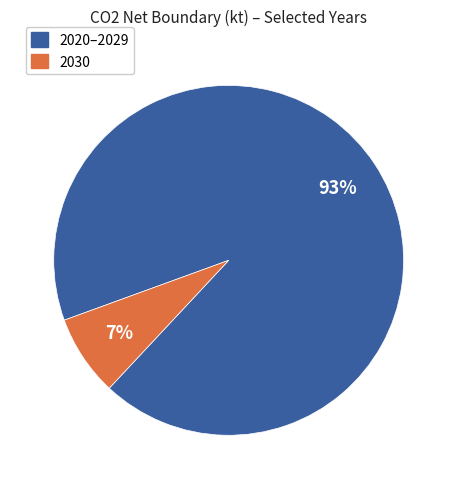

To the nearest percent, what is the average slice percentage?

50%